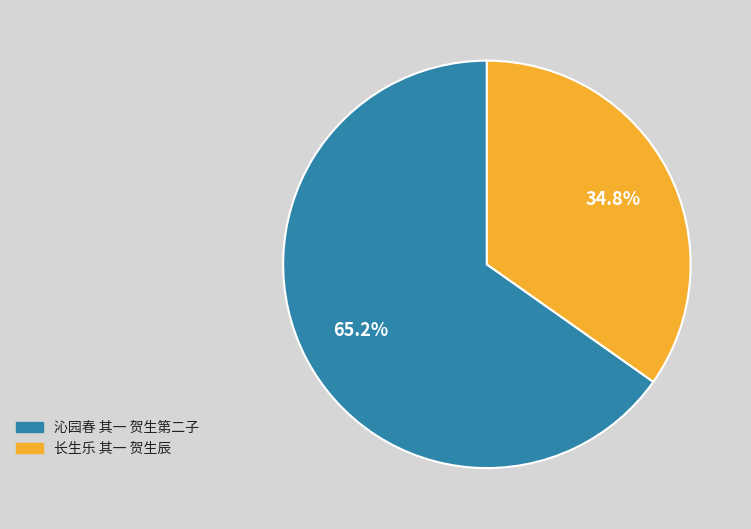

The 长生乐 其一 贺生辰 slice represents 35% of the pie. True or false?

True